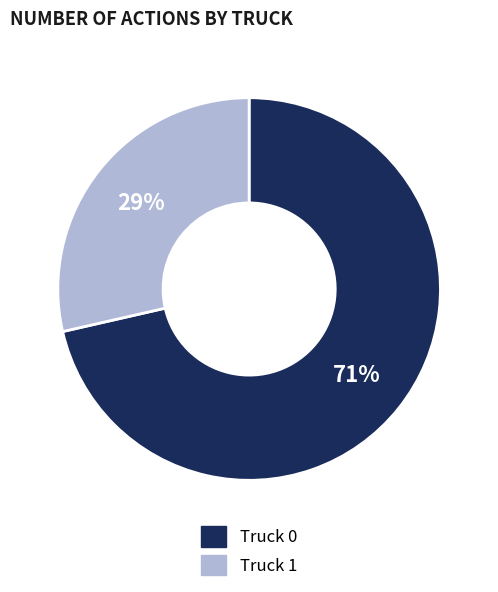

Rank the categories by value from highest to lowest.

Truck 0, Truck 1